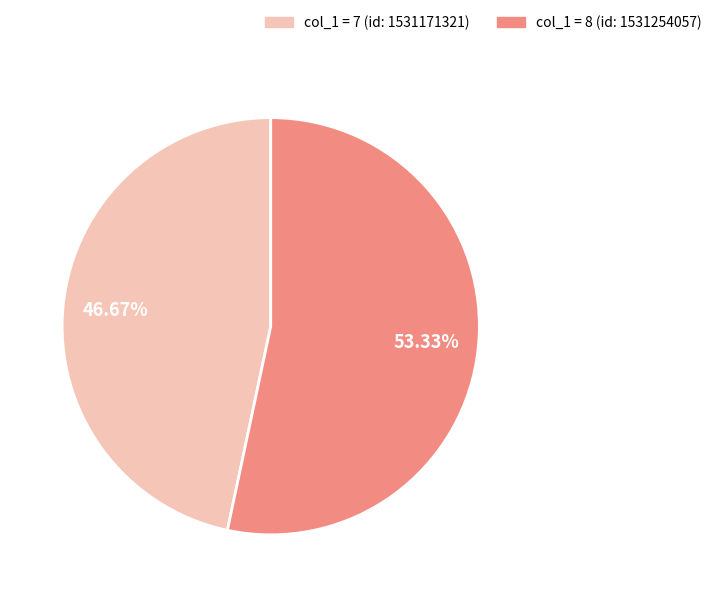

Does any single category account for the majority?

Yes